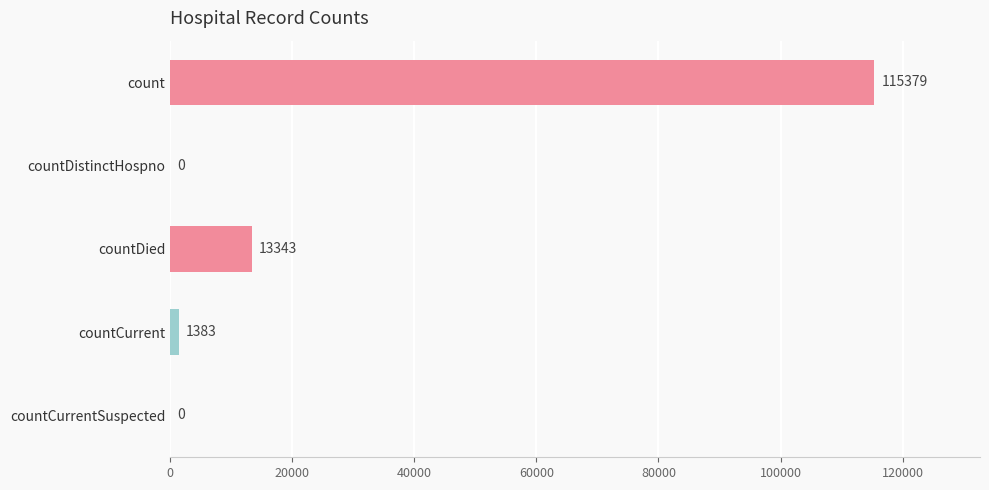

Reading top to bottom, list all the values displayed in this chart.

count=115379	countDistinctHospno=0	countDied=13343	countCurrent=1383	countCurrentSuspected=0